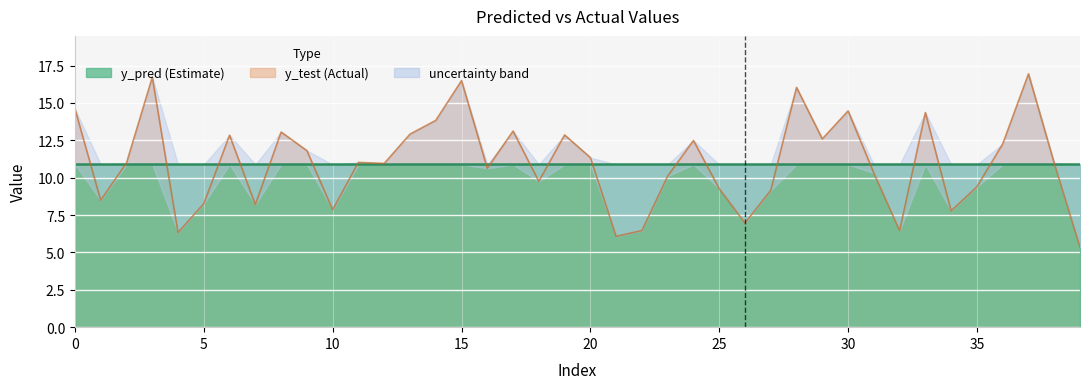

What is the difference between the highest and lowest values at 14?

2.9